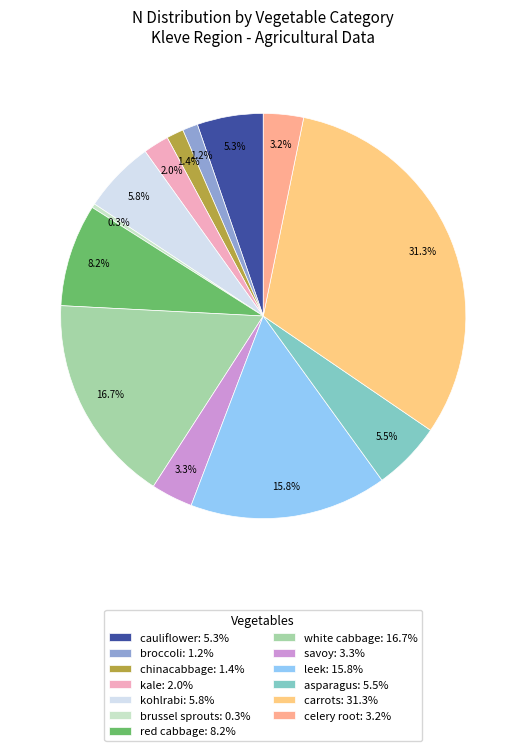

Does leek represent more than half of the total?

No